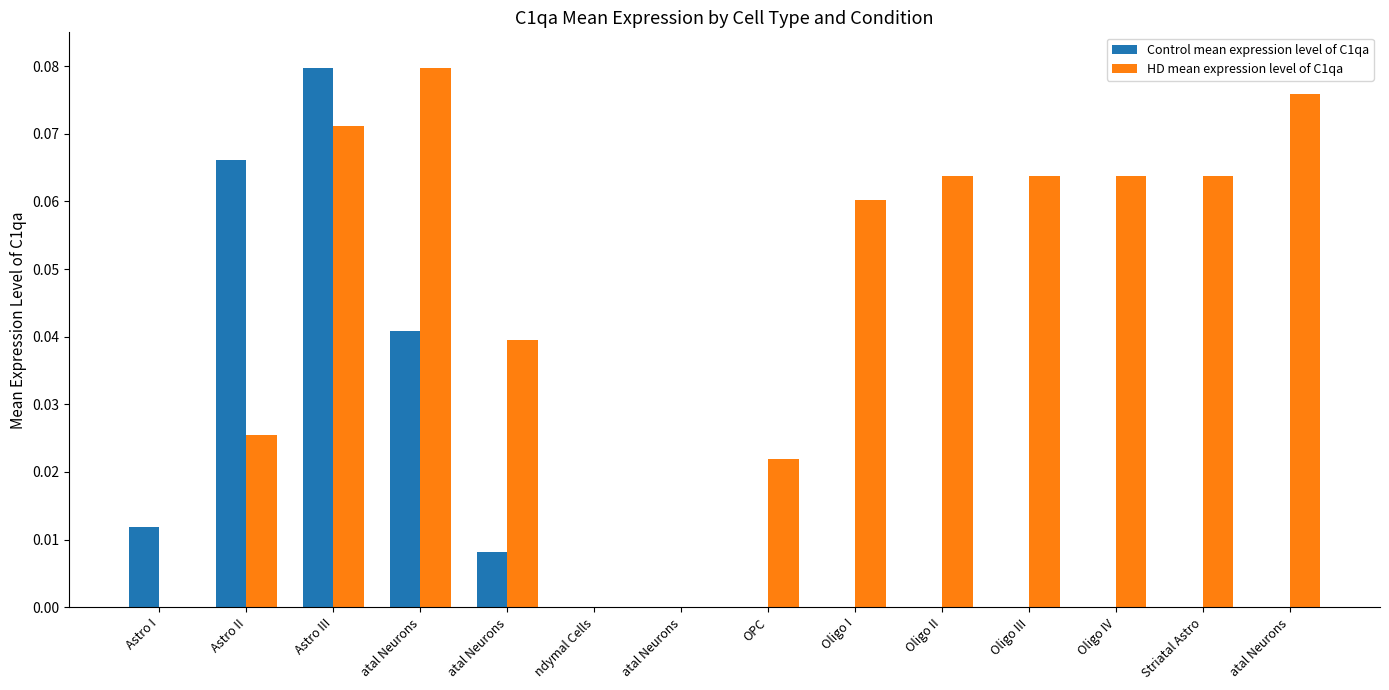

How many groups of bars are there?

14